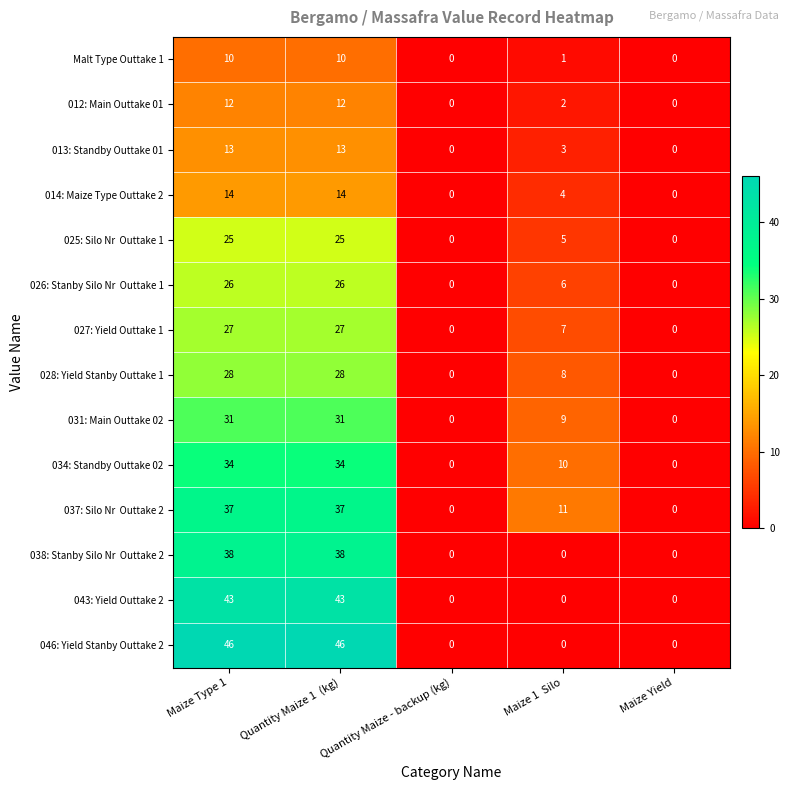

What is the average value of the 027: Yield Outtake 1 series?

12